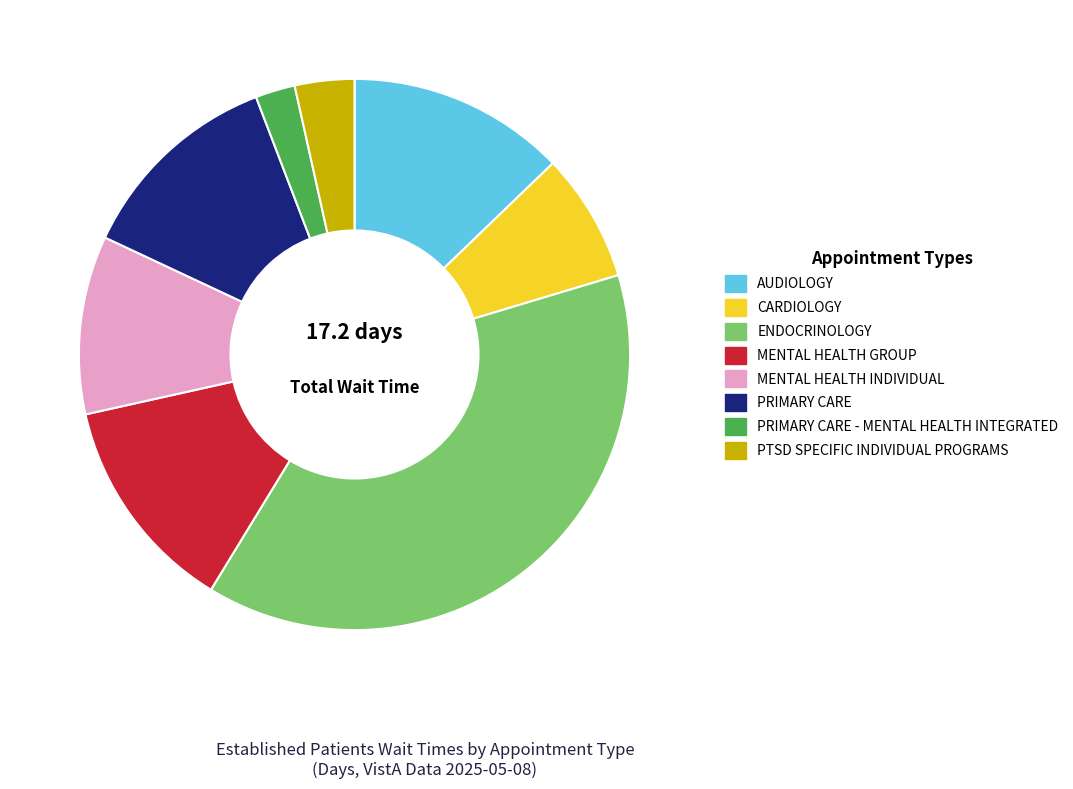

The MENTAL HEALTH GROUP slice represents 24% of the pie. True or false?

False